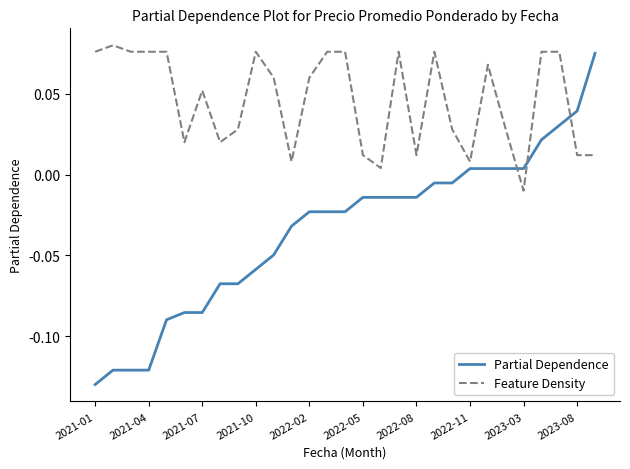

Which series ends up on top after the final intersection of Partial Dependence and Feature Density?

Partial Dependence